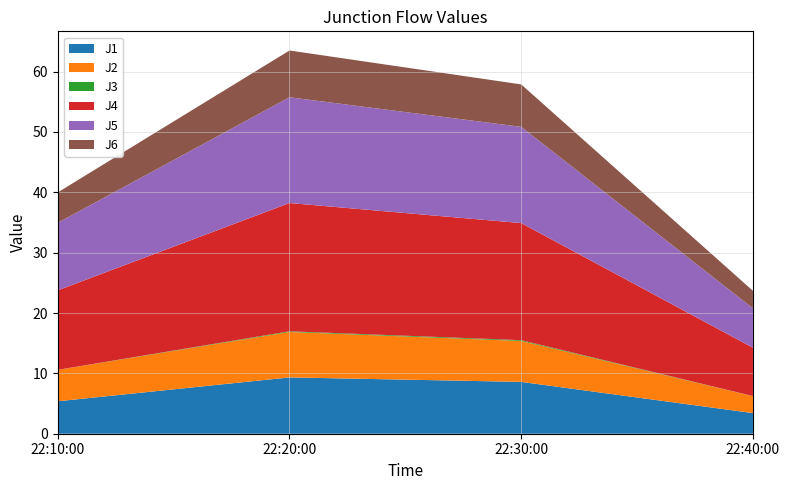

Reading right to left, what are all the values shown in this chart?

J1: 3.4	8.6	9.3	5.4
J2: 2.8	6.8	7.5	5.2
J3: 0.0	0.1	0.1	0.0
J4: 8.0	19.4	21.3	13.2
J5: 6.5	15.9	17.5	11.2
J6: 2.9	7.0	7.8	5.0